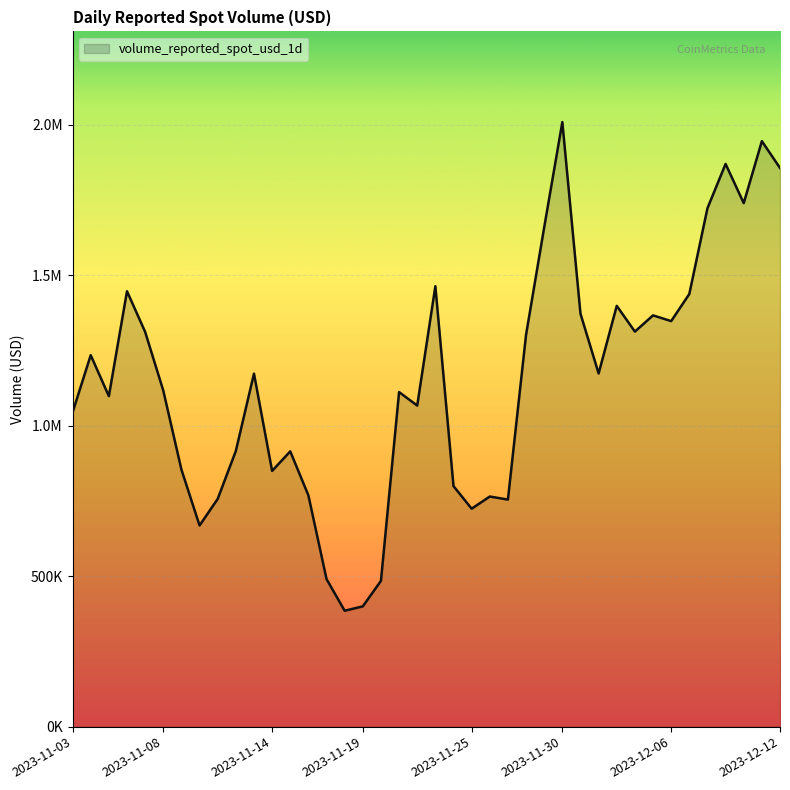

Does the chart display data point markers on the line(s)?

No